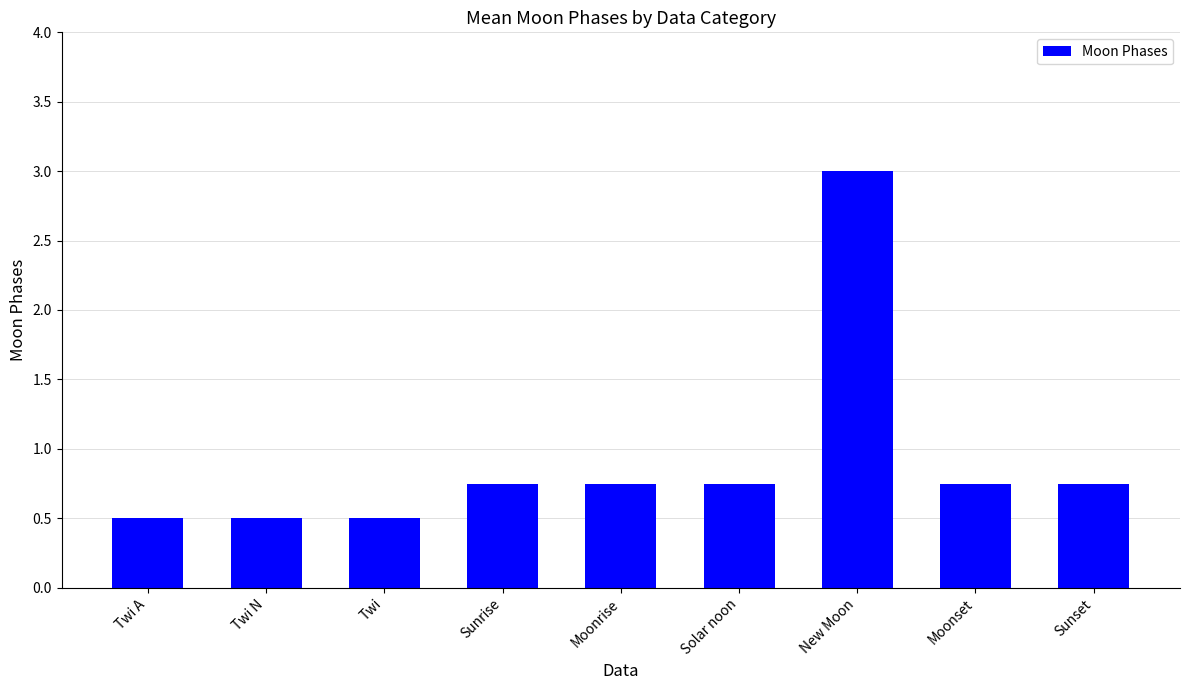

Which has a higher value, Moonrise or Twi?

Moonrise